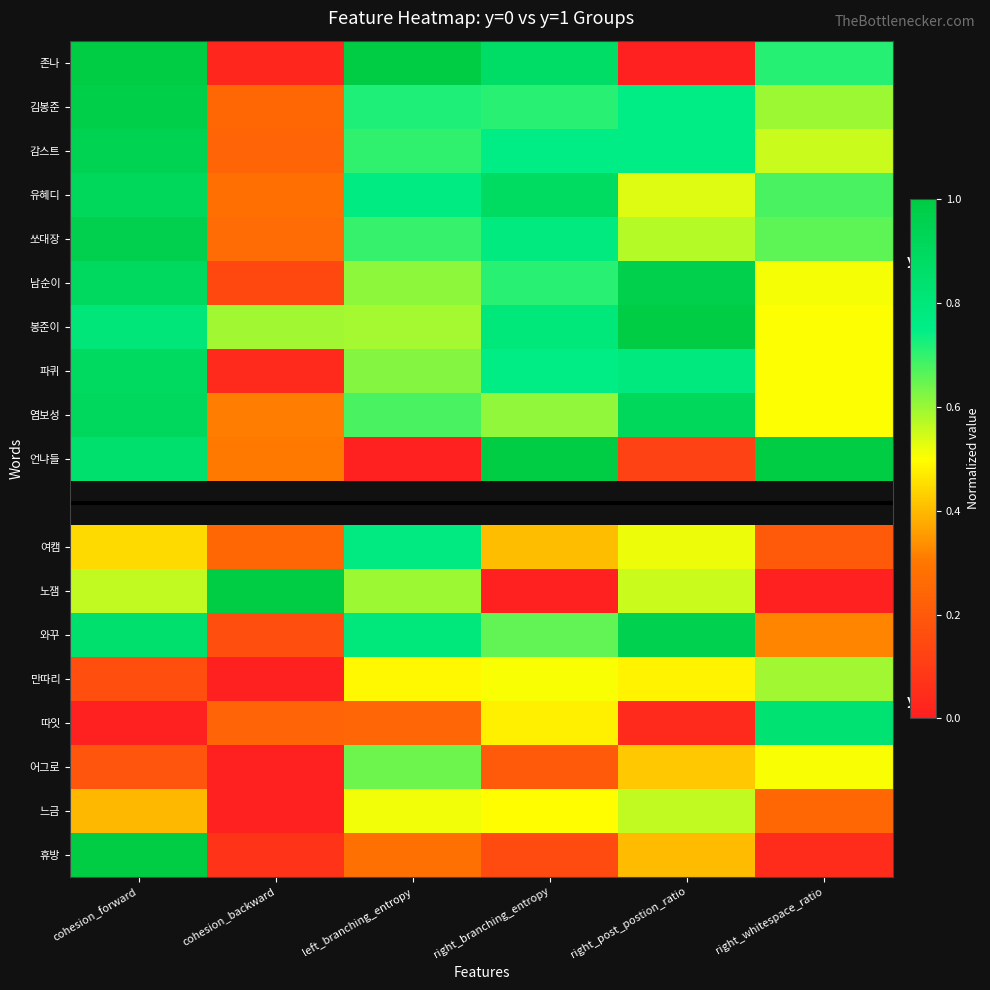

What is the sum of all 김봉준 values?

4.0